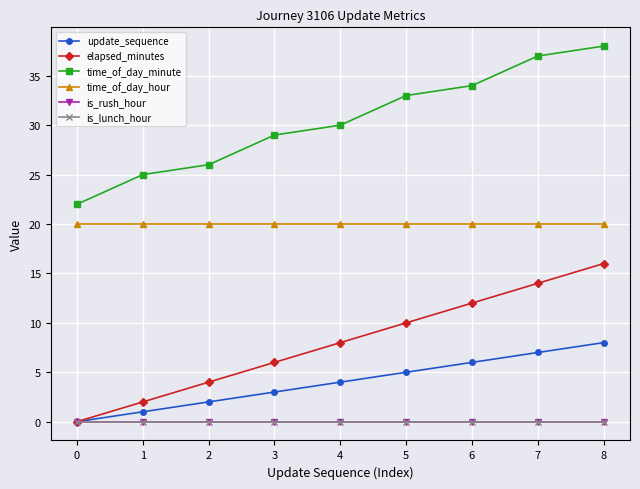

What is the sum of the time_of_day_minute values at 3 and 2?

55